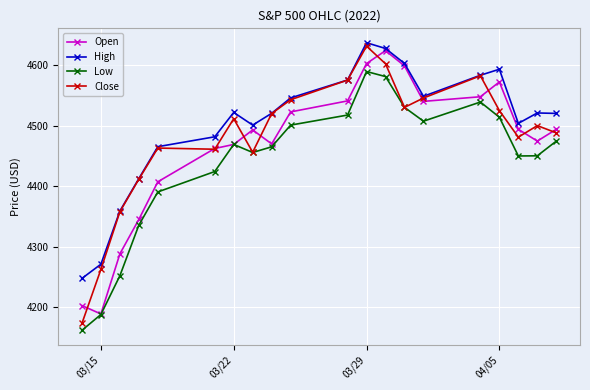

How many lines are shown in the chart?

4